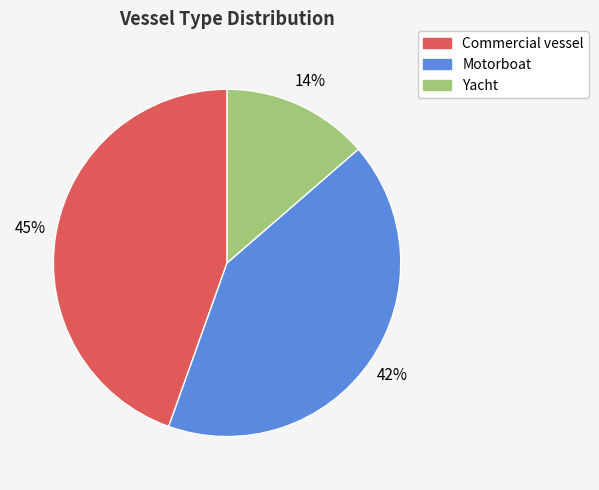

To the nearest percent, what is the difference between the largest and smallest slice percentages?

31%